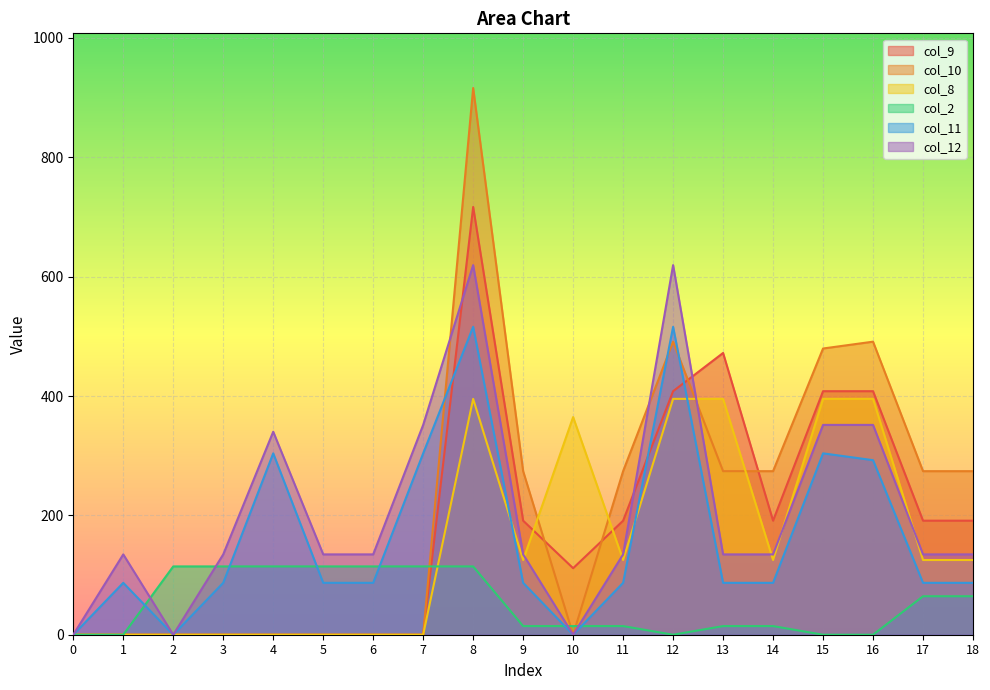

Which series has the widest spread of values?

col_10